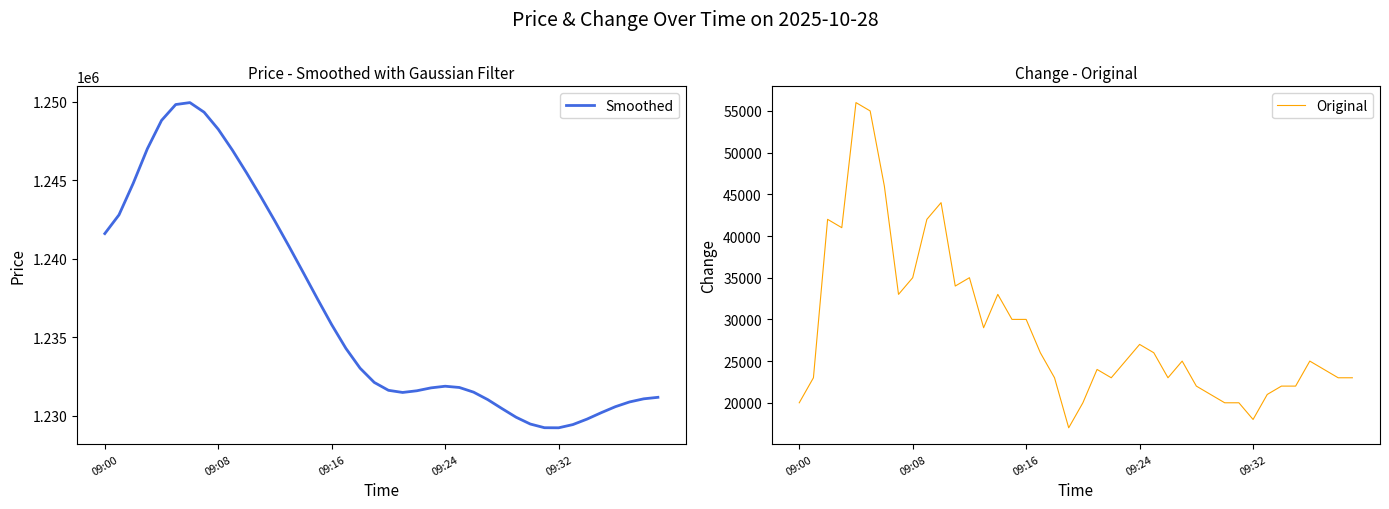

What is the label of the 3rd point from the right?

37